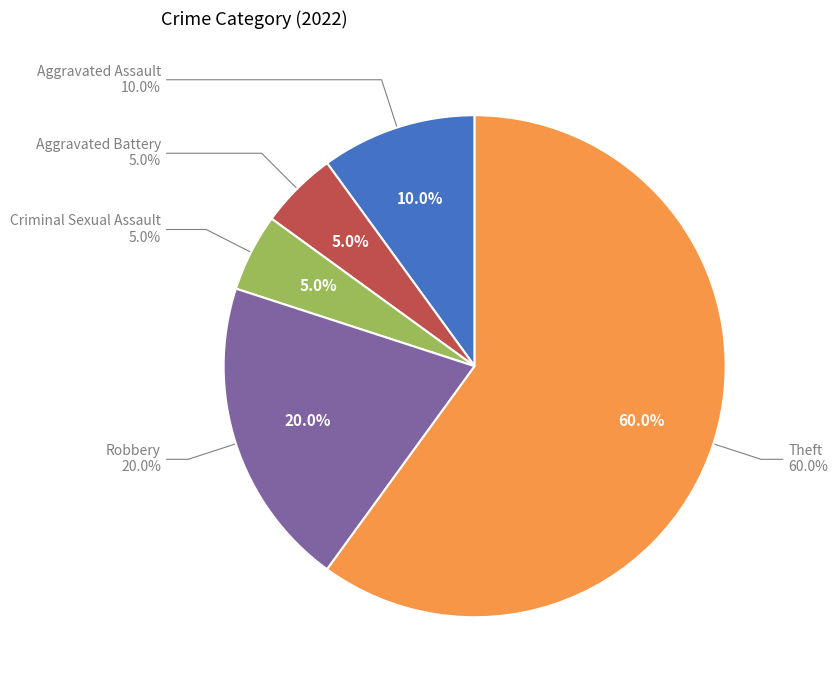

What is the majority slice?

Theft